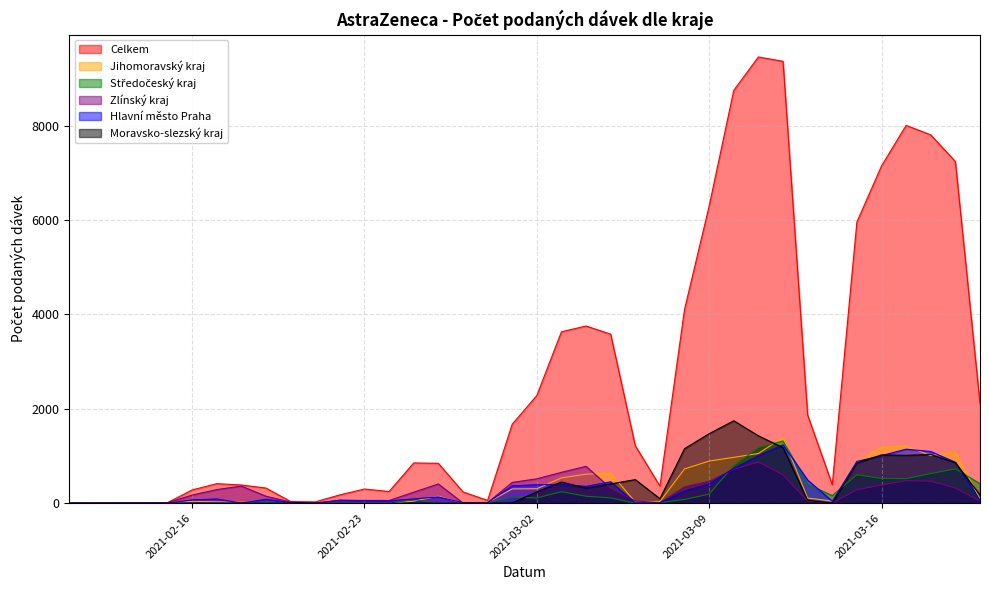

What is the highest value of the Jihomoravský kraj series?

1394